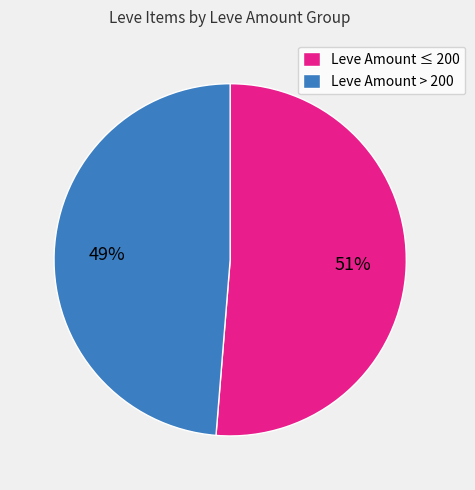

To the nearest percent, what percentage of the pie is Leve Amount > 200?

49%